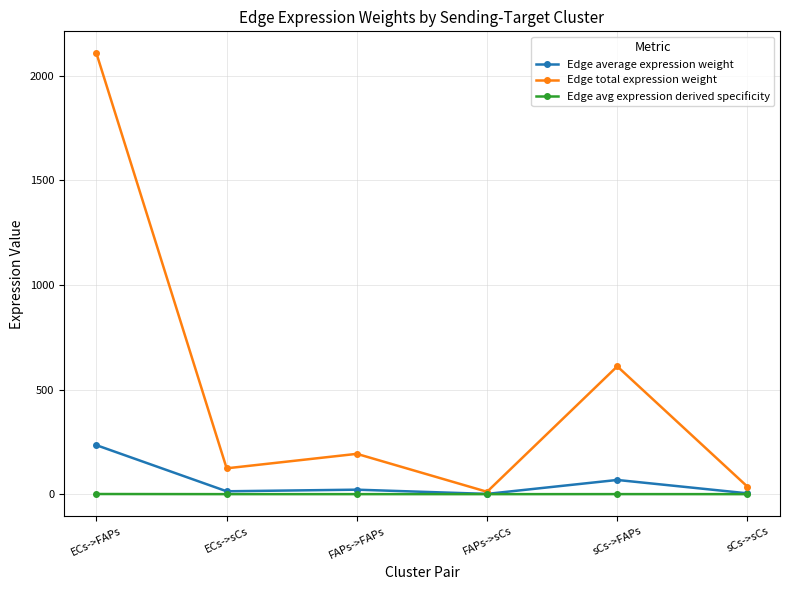

Which series has the largest total across all categories?

Edge total expression weight